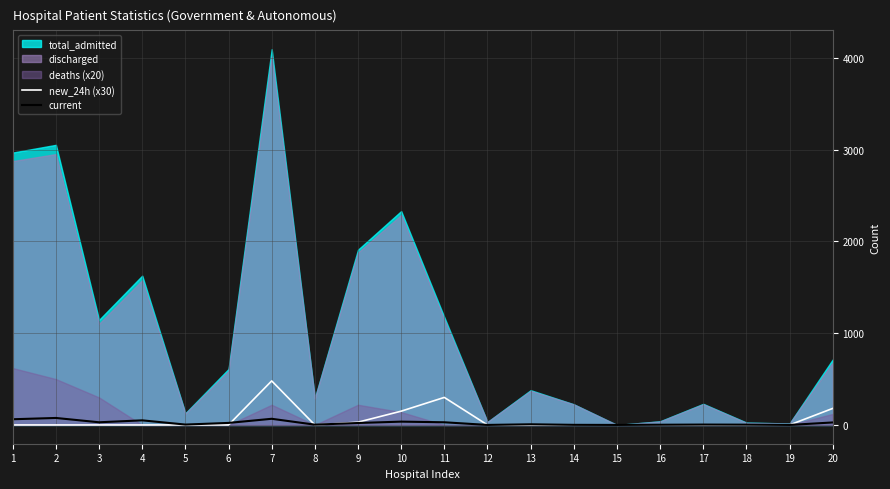

Where is the first local minimum for new_24h (x30)?

8